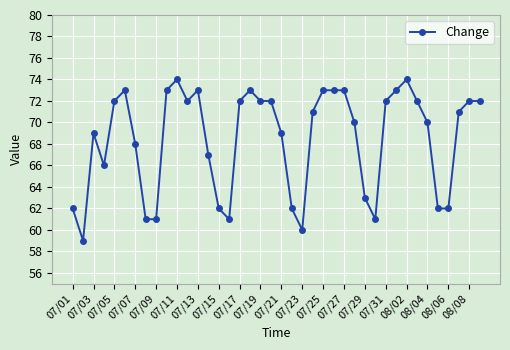

True or false: there are more than 2 points higher than both neighbors.

True